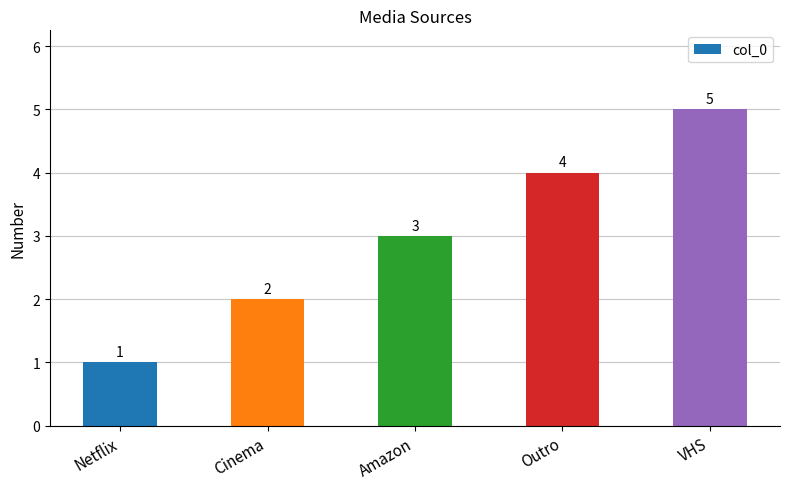

What position from the left is Cinema?

2